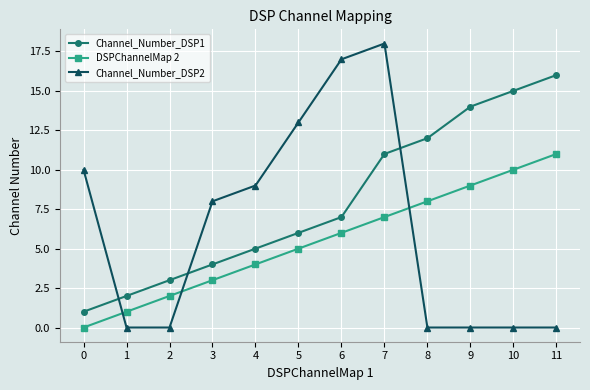

Between 2 and 9, which series saw the biggest shift?

Channel_Number_DSP1